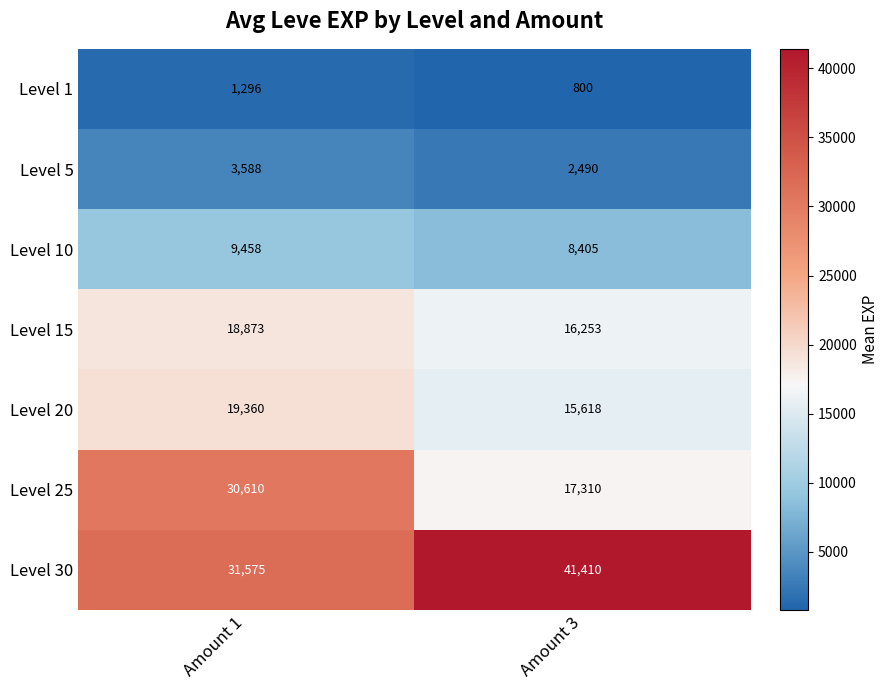

How many categories are shown in the chart?

2